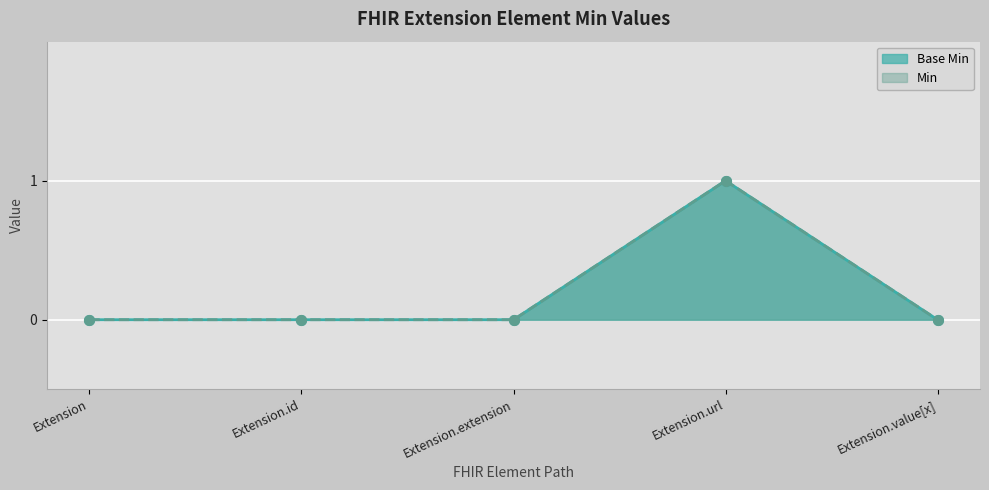

What is the label of the 5th point from the left?

Extension.value[x]